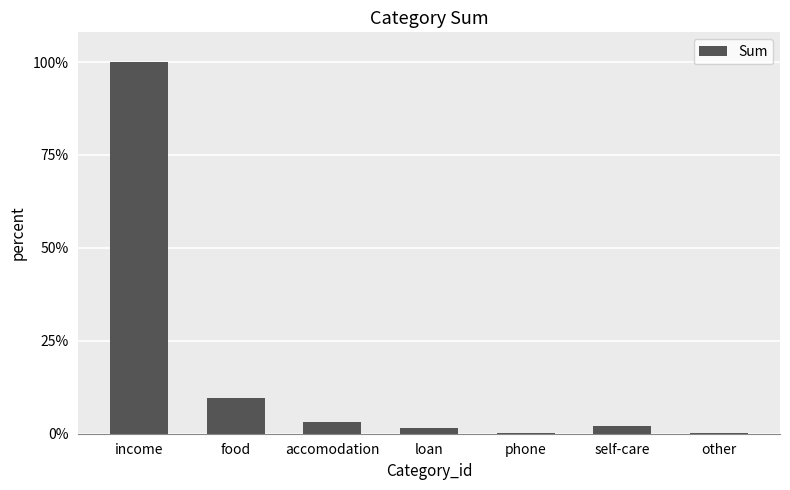

The chart shows a value of 160 at phone. True or false?

True